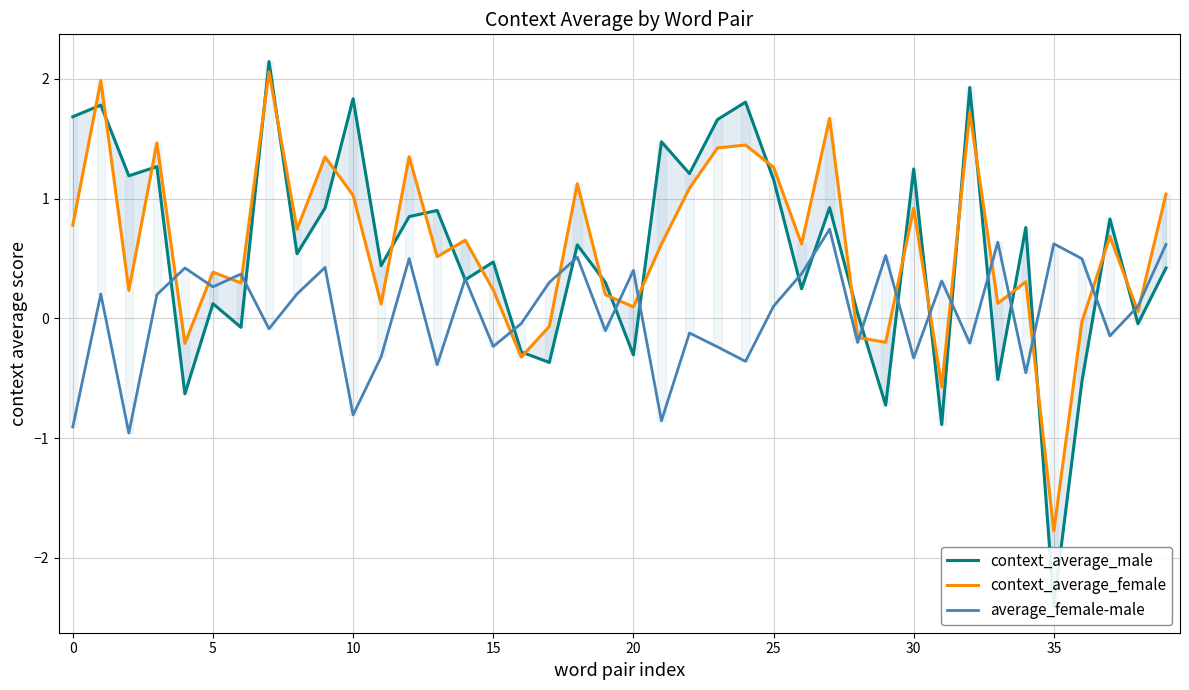

How many distinct data groups are displayed?

3